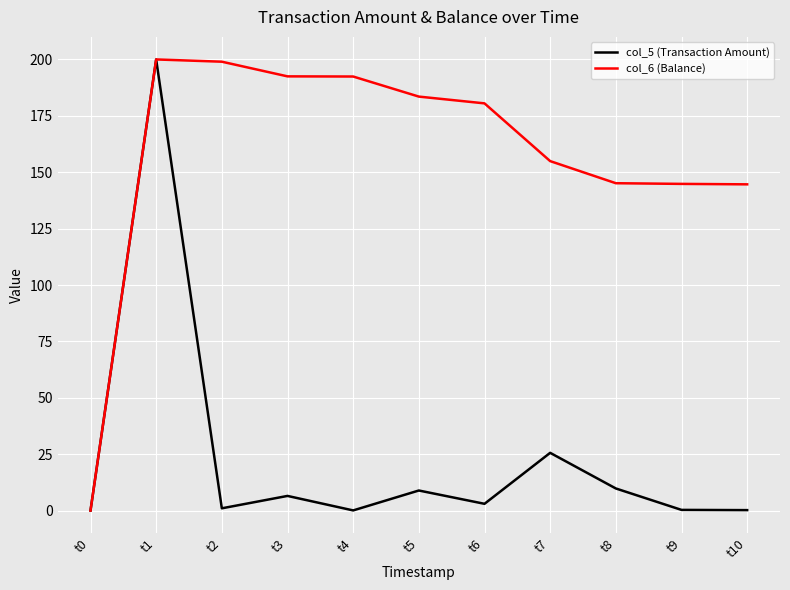

The col_5 (Transaction Amount) series shows 9.8 at t8. True or false?

True